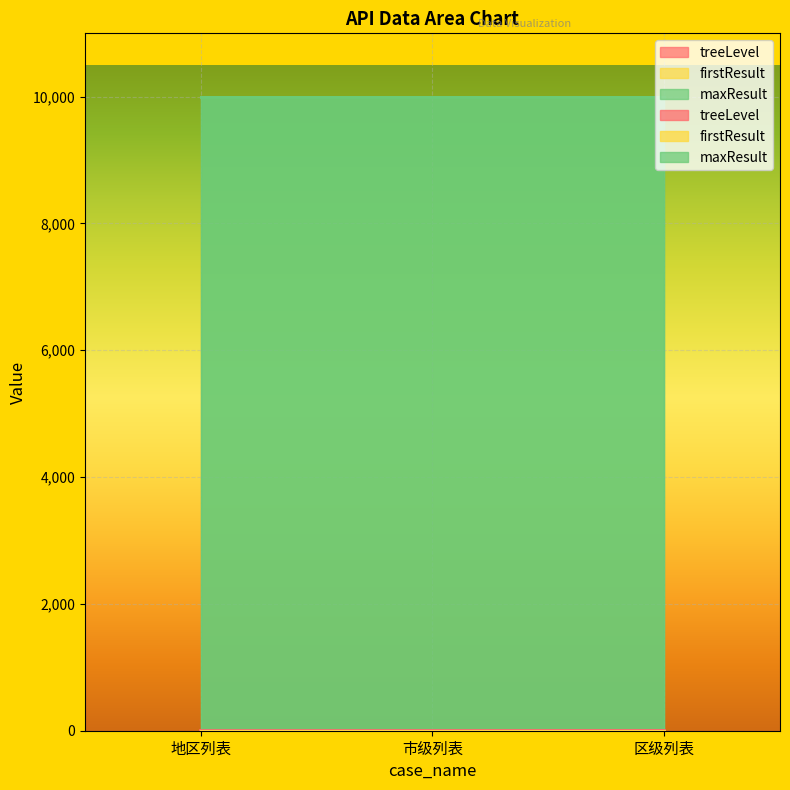

Reading right to left, transcribe all the data shown in this chart.

treeLevel: 4	3	2
firstResult: 0	0	0
maxResult: 9999	9999	9999